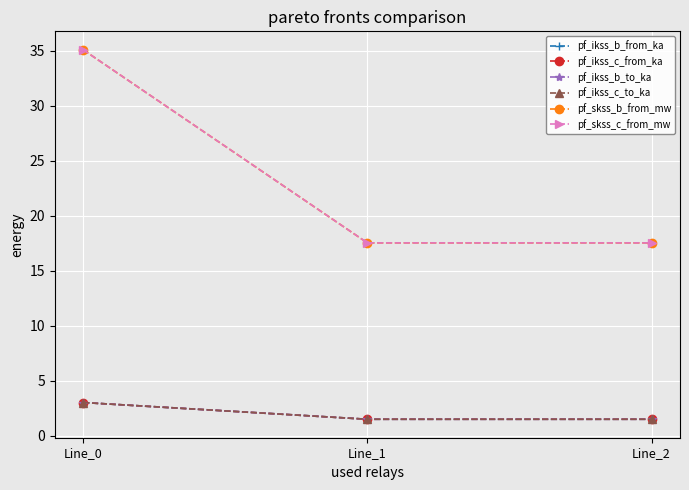

What is the sum of all pf_ikss_b_from_ka values?

6.1